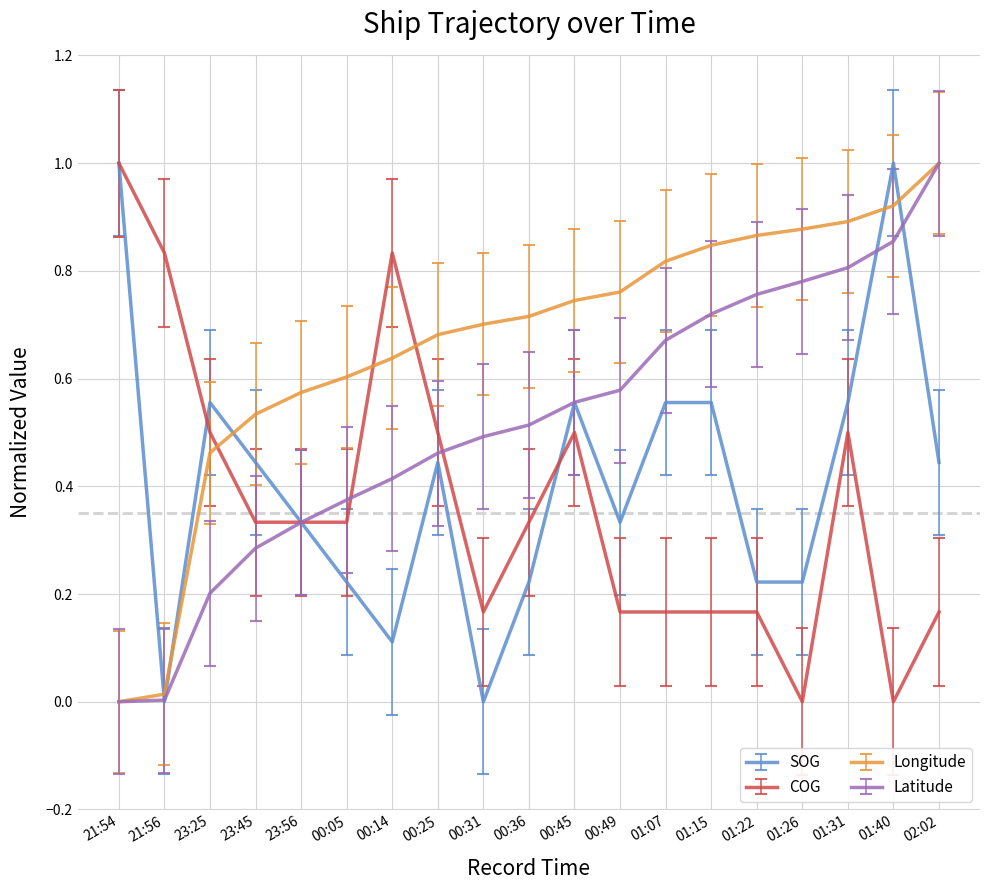

True or false: COG and SOG cross at least once.

True